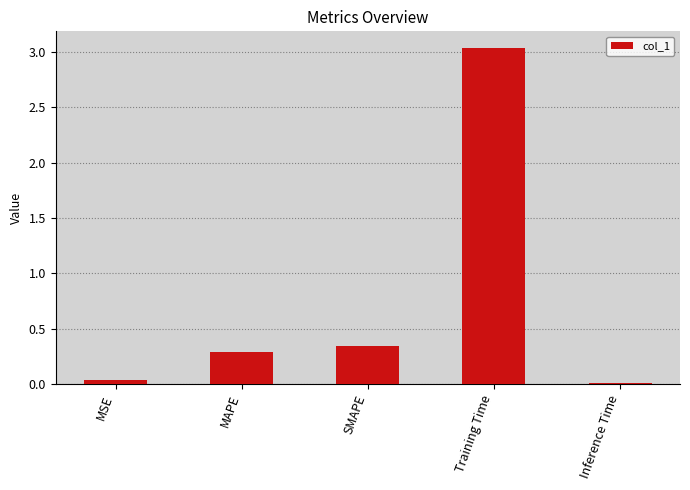

Which category has the highest value across all series?

Training Time